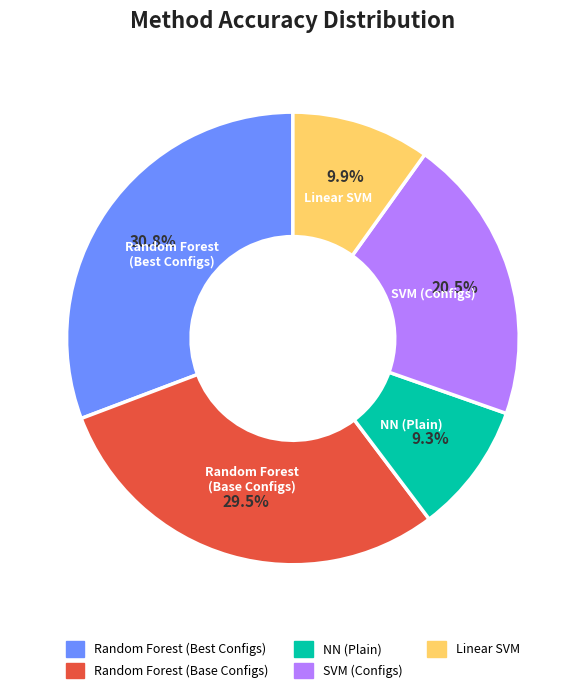

Rank the categories by value from lowest to highest.

NN (Plain), Linear SVM, SVM (Configs), Random Forest (Base Configs), Random Forest (Best Configs)